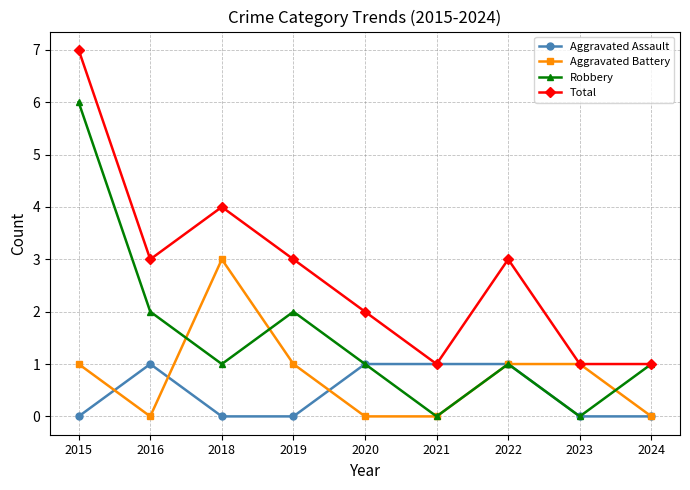

True or false: Total has a value of 2 at 2022.

False